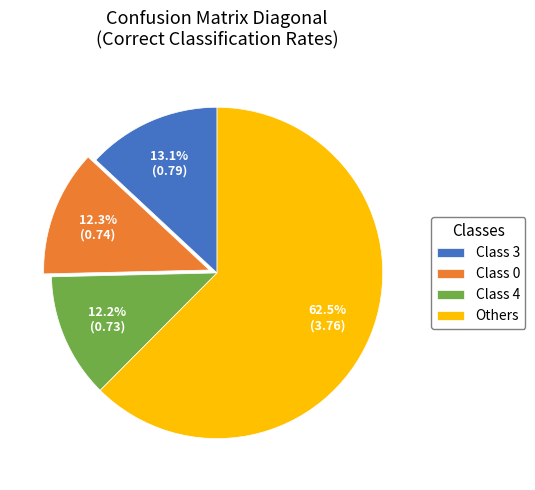

Is there a majority slice in this chart?

Yes